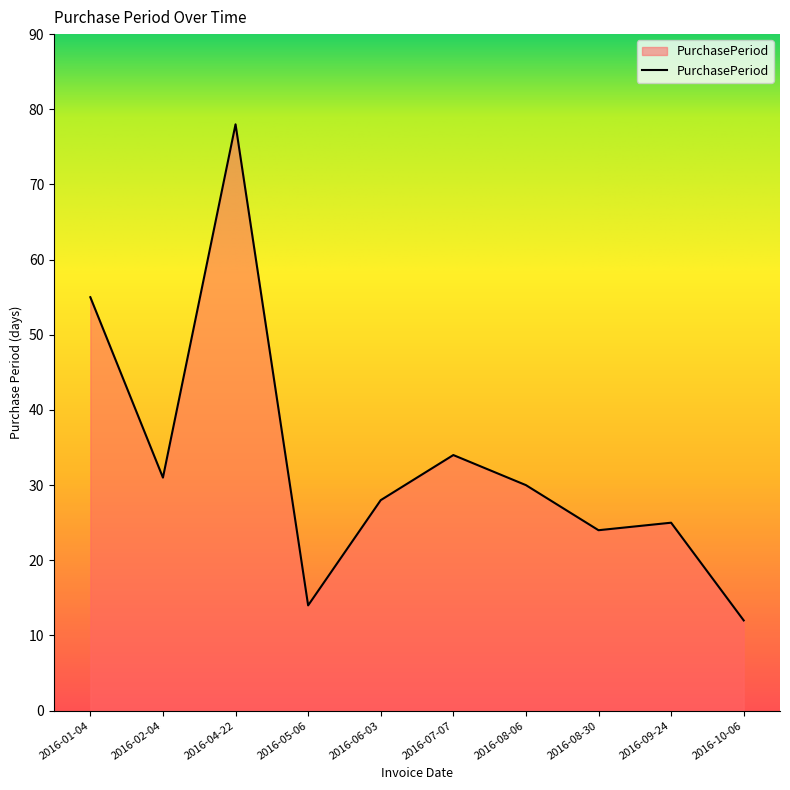

What is the ratio of the value at 2016-04-22 to the value at 2016-05-06?

5.6